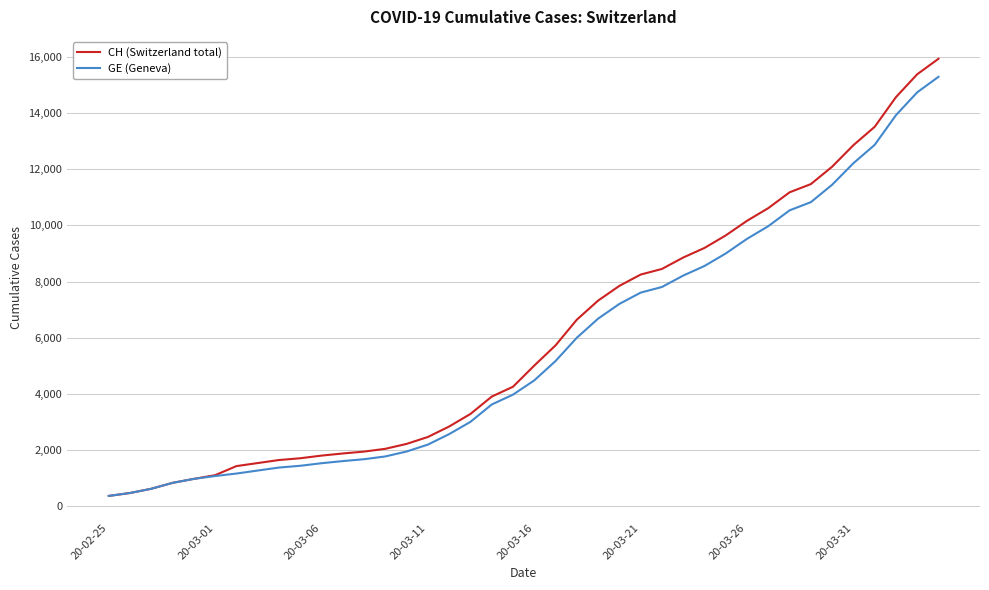

What is the highest value of the GE (Geneva) series?

15284